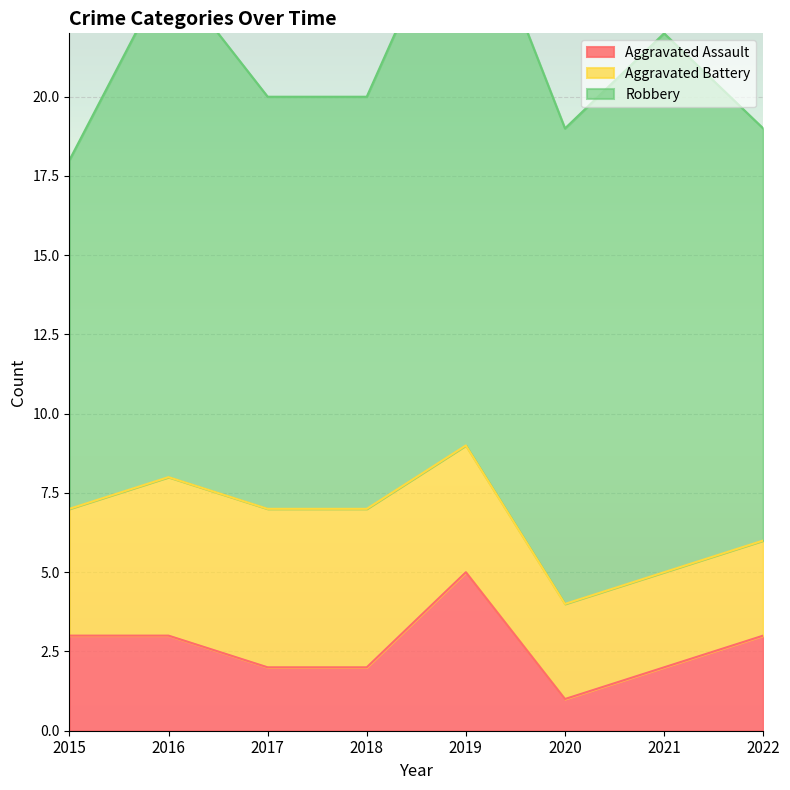

What is the difference between the maximum and second lowest values in the Robbery series?

5